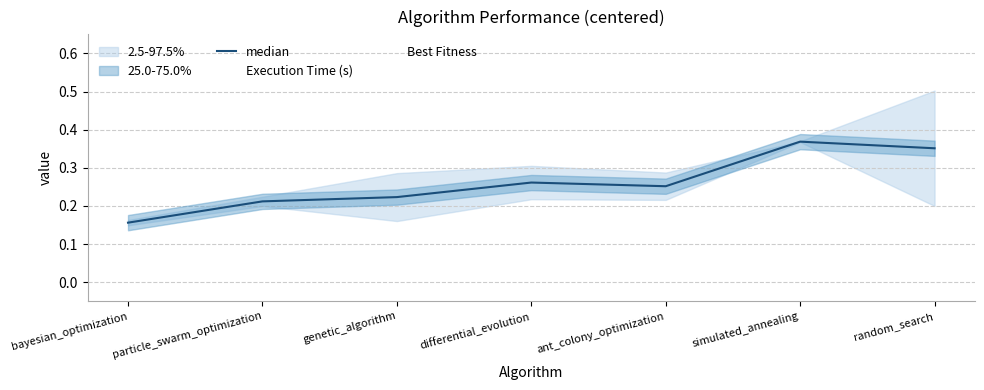

The value at genetic_algorithm is 0.3. True or false?

False